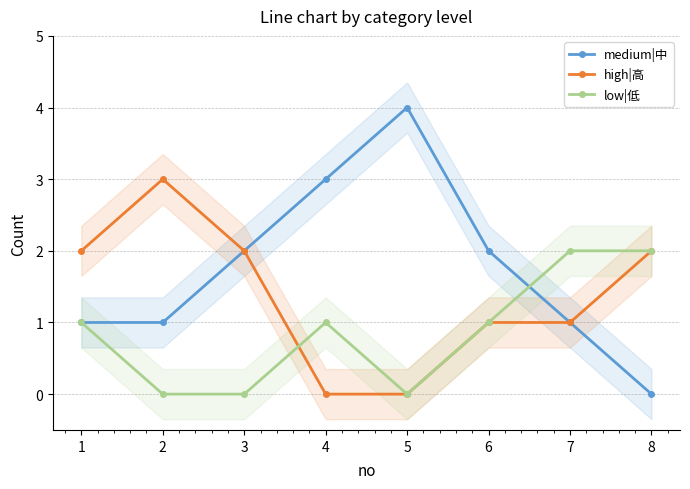

What is the highest value of the medium|中 series?

4